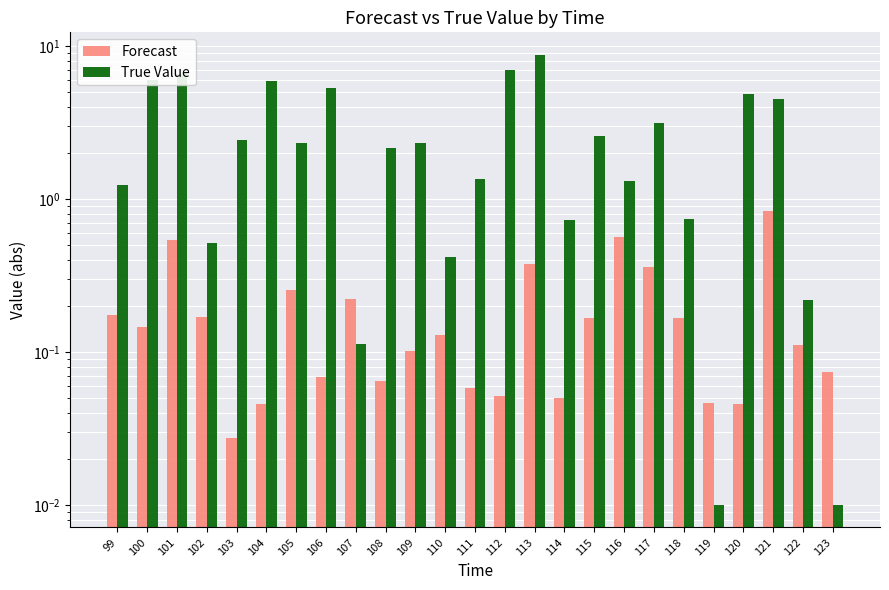

What is the highest value of the True Value series?

8.8